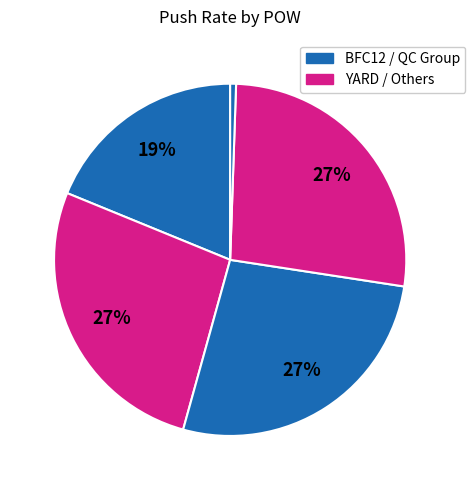

To the nearest percent, what is the average slice percentage?

20%